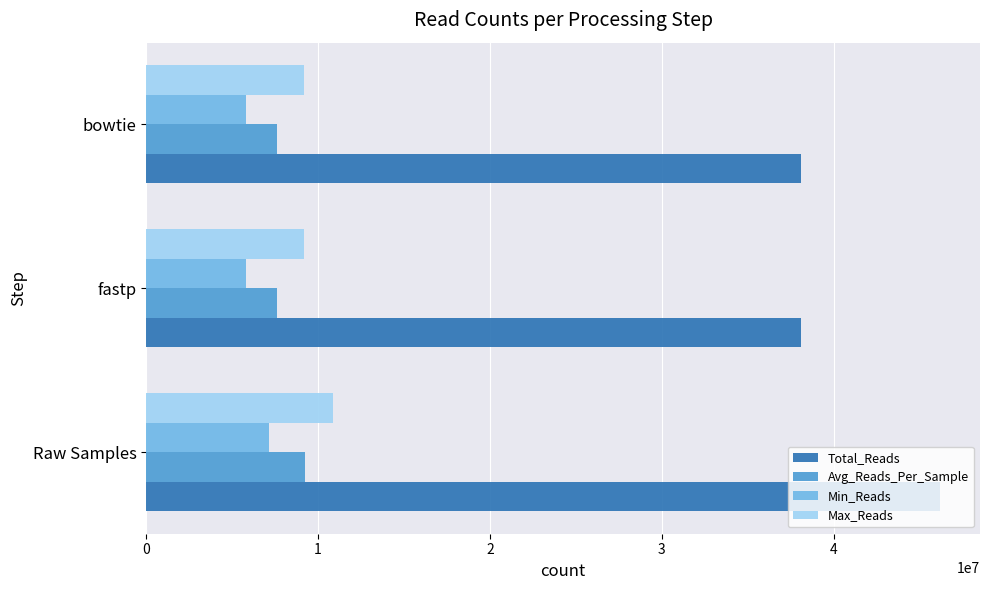

What are all the series names shown in the legend?

Total_Reads, Avg_Reads_Per_Sample, Min_Reads, Max_Reads